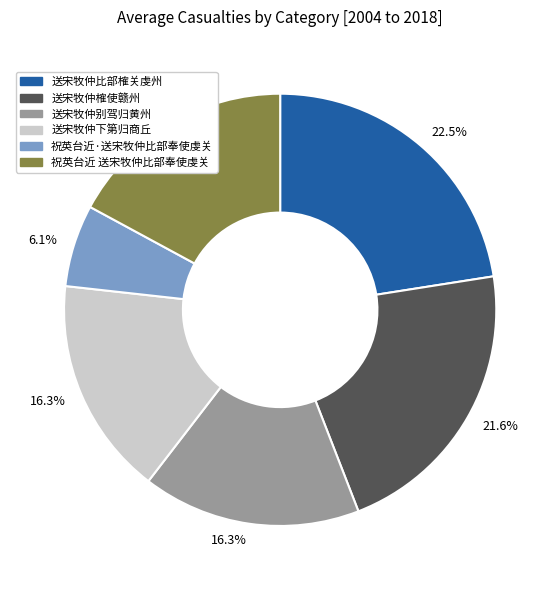

Is there any slice that represents more than half of the pie?

No